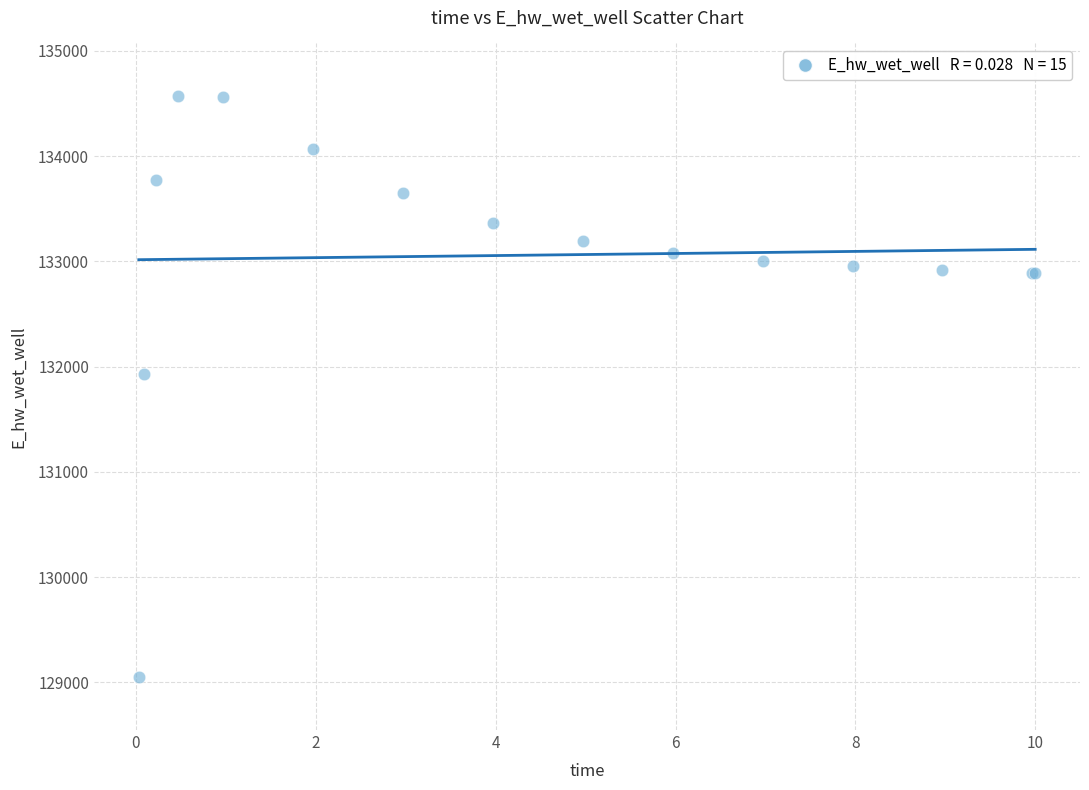

What Y value in the scatter plot is closest to 131808?

131928.9